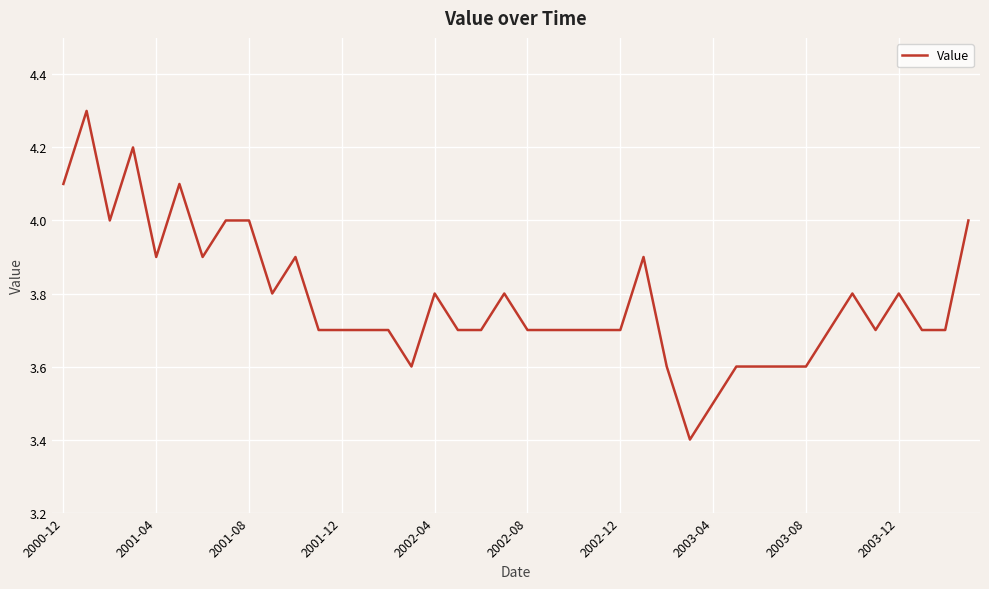

Count the values in the range 3 to 4.

36